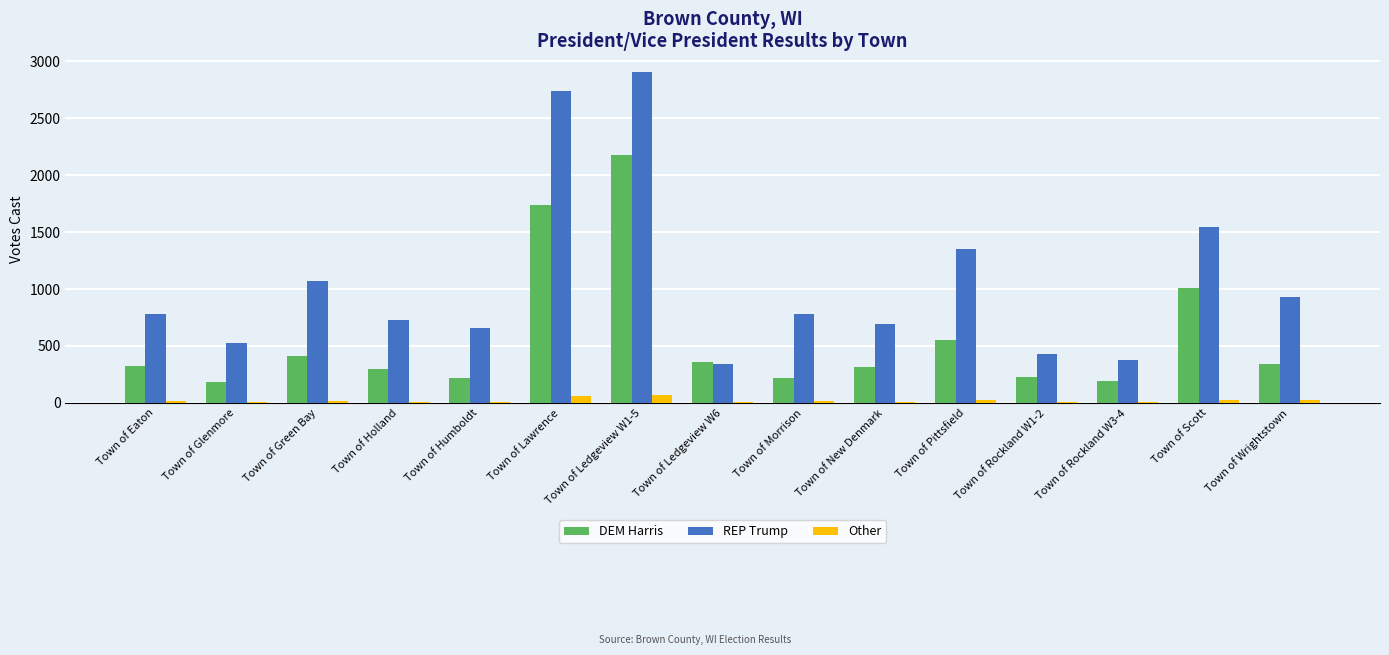

What is the sum of all DEM Harris values?

8557